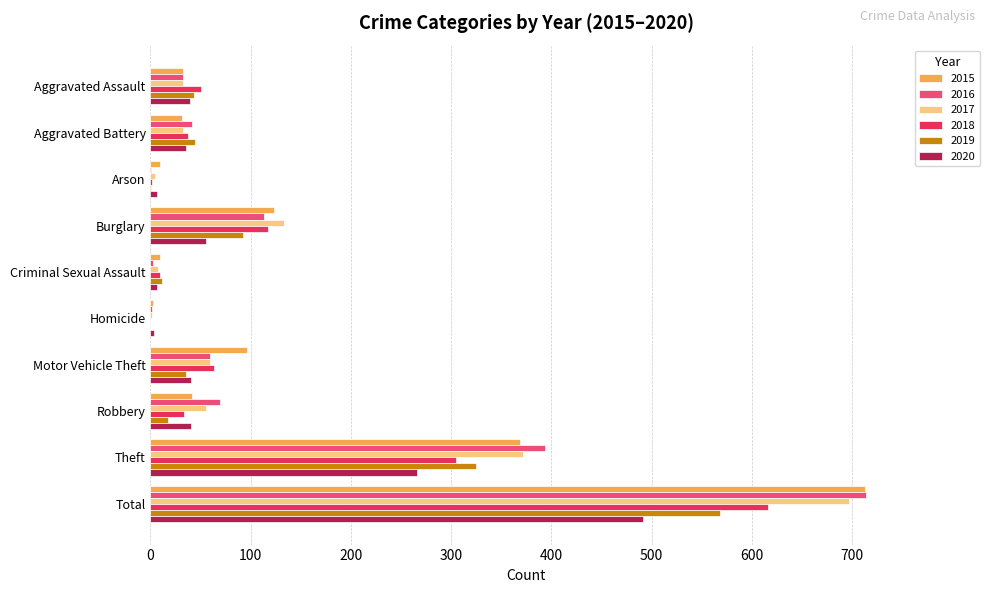

Between Motor Vehicle Theft and Total, which series saw the biggest shift?

2016